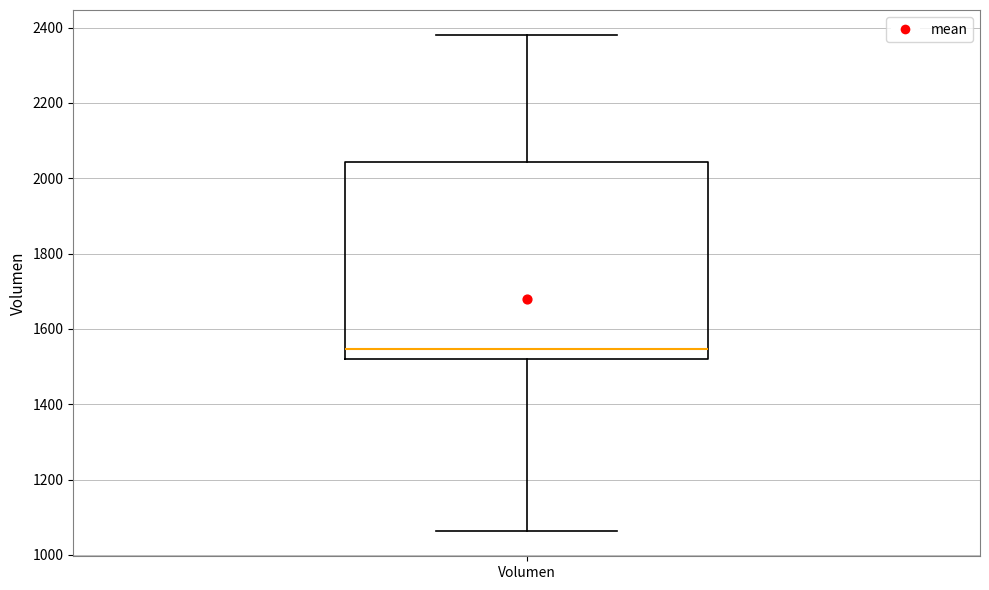

Read this box plot against the y-axis: the position of the median line, the range covered by the box, and the ends of both whiskers. The values are not printed on the chart, so give them approximately, as read against the axis.

median 1540, box 1520 to 2040, whiskers 1060 to 2380